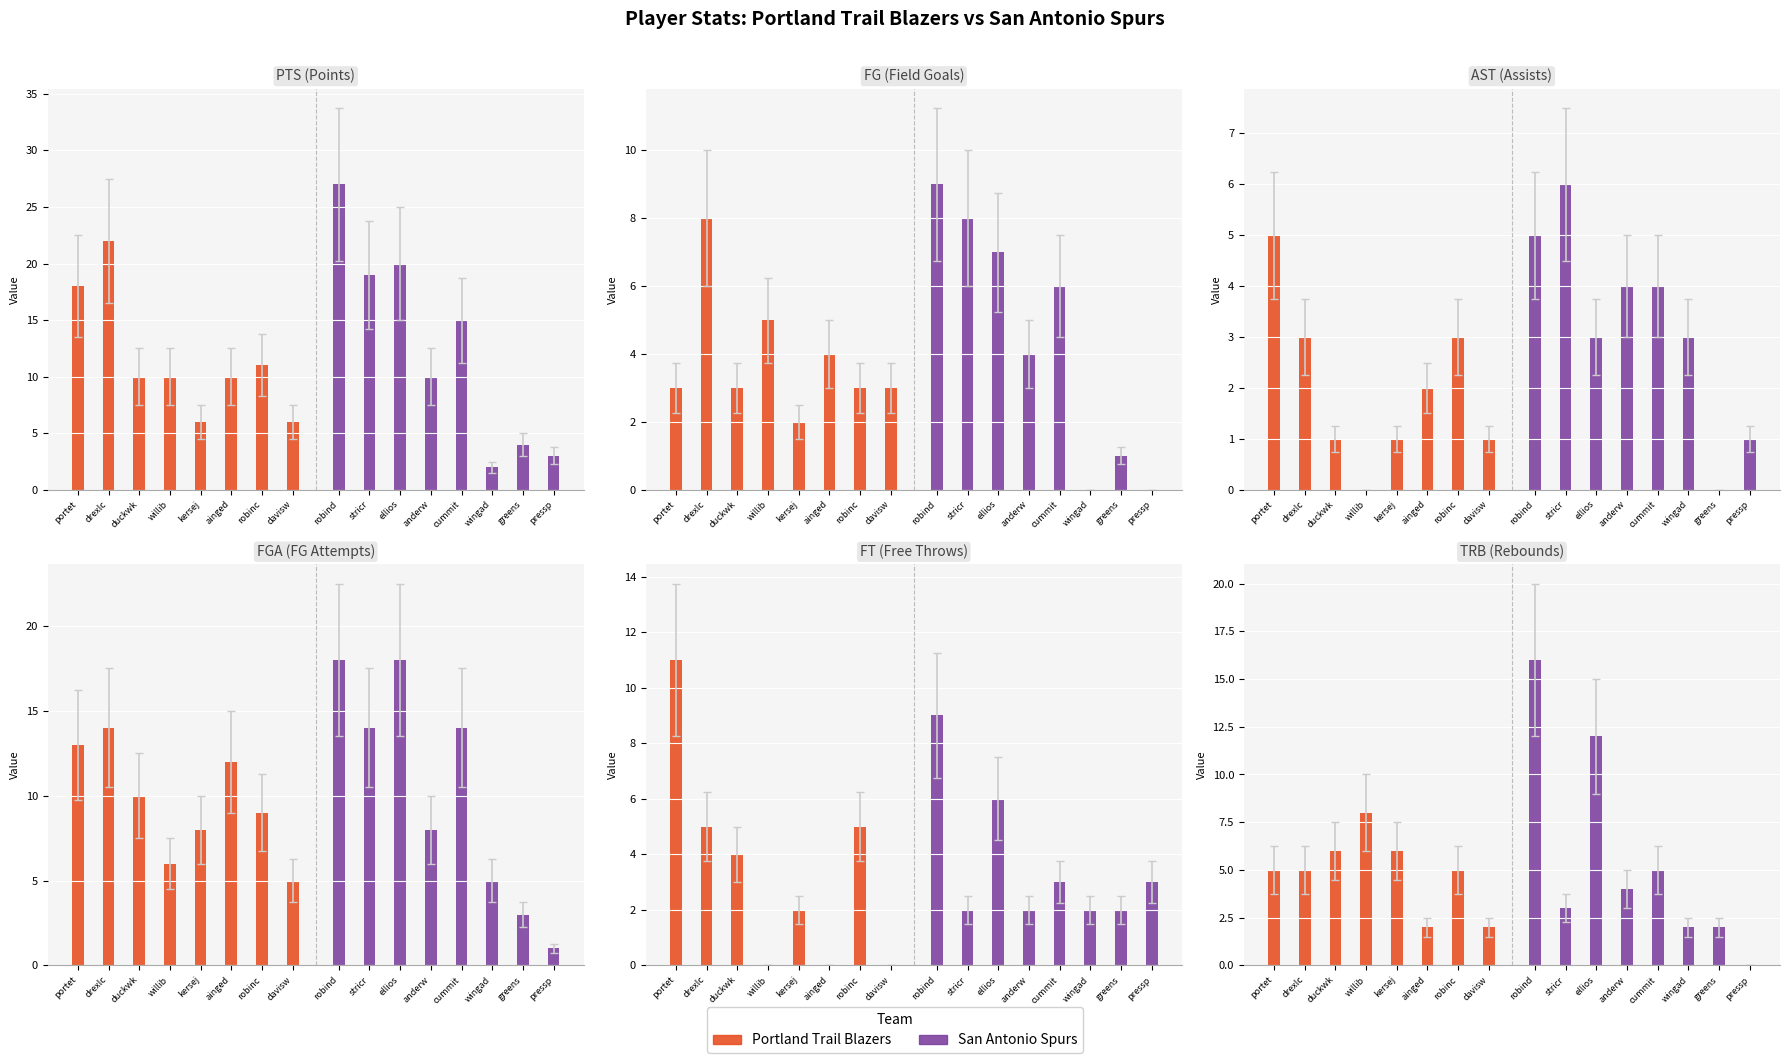

What are all the series names shown in the legend?

Portland Trail Blazers, San Antonio Spurs